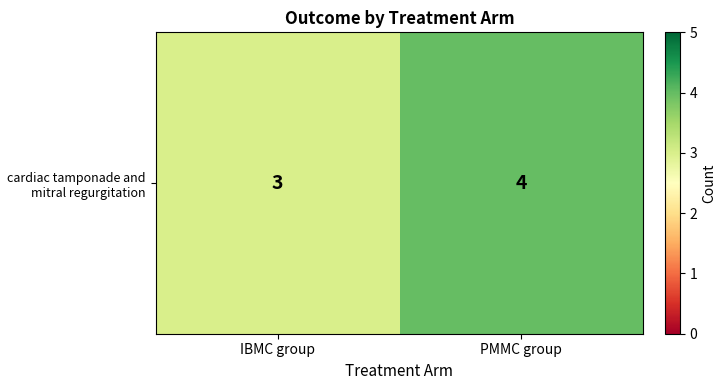

The chart shows a value of 4 at PMMC group. True or false?

True